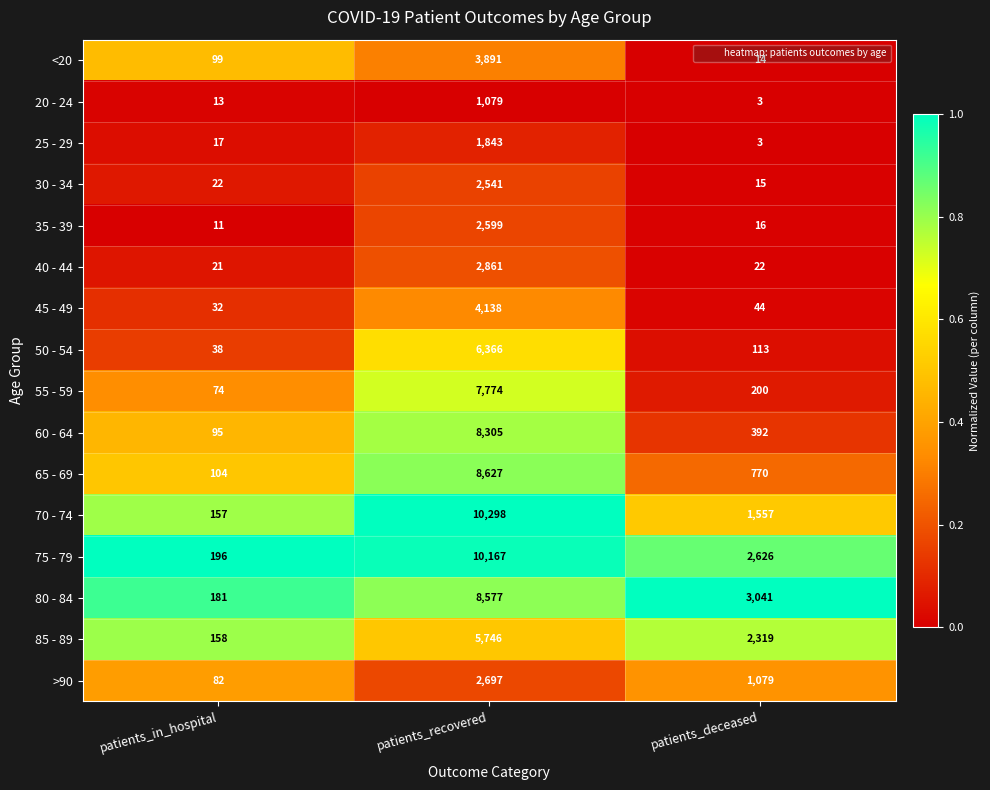

List the series in order of their peak value, lowest first.

20 - 24, 25 - 29, 30 - 34, 35 - 39, >90, 40 - 44, <20, 45 - 49, 85 - 89, 50 - 54, 55 - 59, 60 - 64, 80 - 84, 65 - 69, 75 - 79, 70 - 74